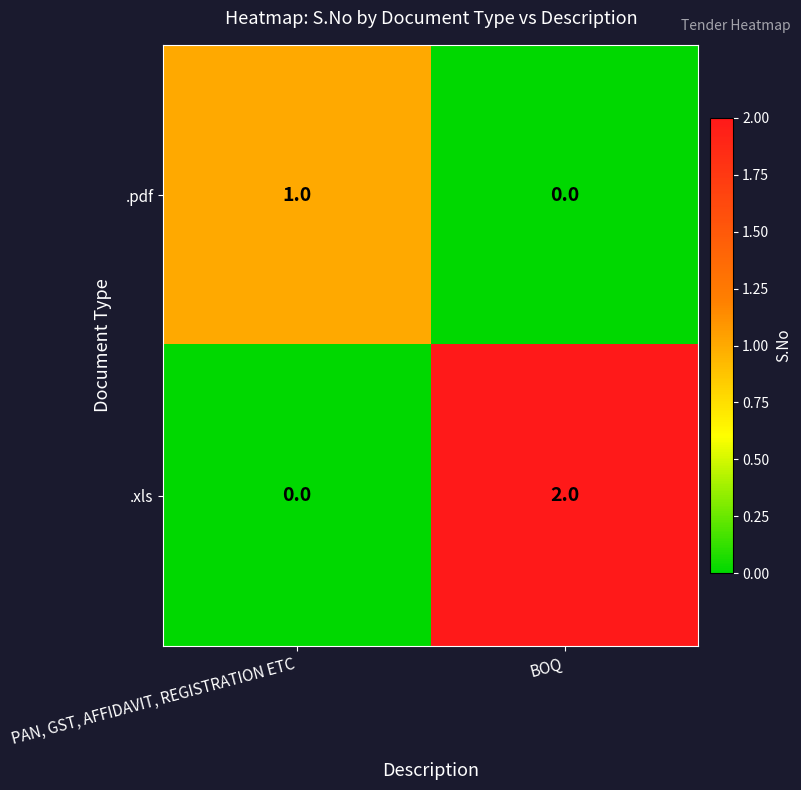

Reading left to right, list all the values displayed in this chart.

.pdf: PAN, GST, AFFIDAVIT, REGISTRATION ETC=1	BOQ=0
.xls: PAN, GST, AFFIDAVIT, REGISTRATION ETC=0	BOQ=2